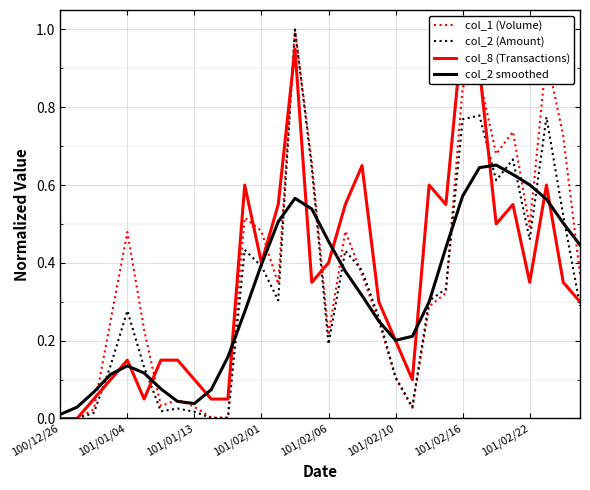

Which series has the largest total across all categories?

col_1 (Volume)